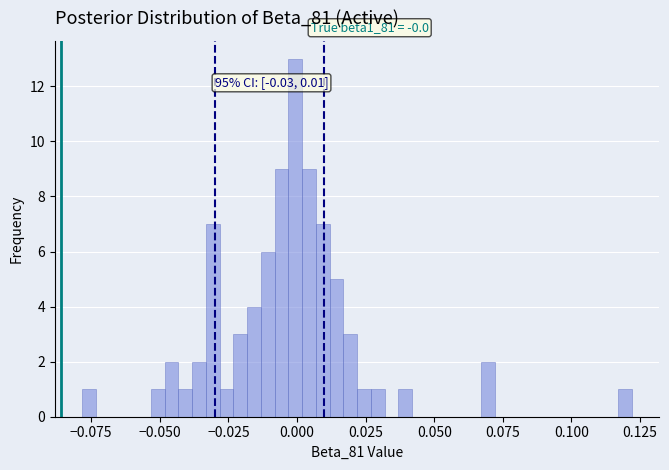

Read against the x-axis, roughly where is the centre of the tallest bar?

0.000